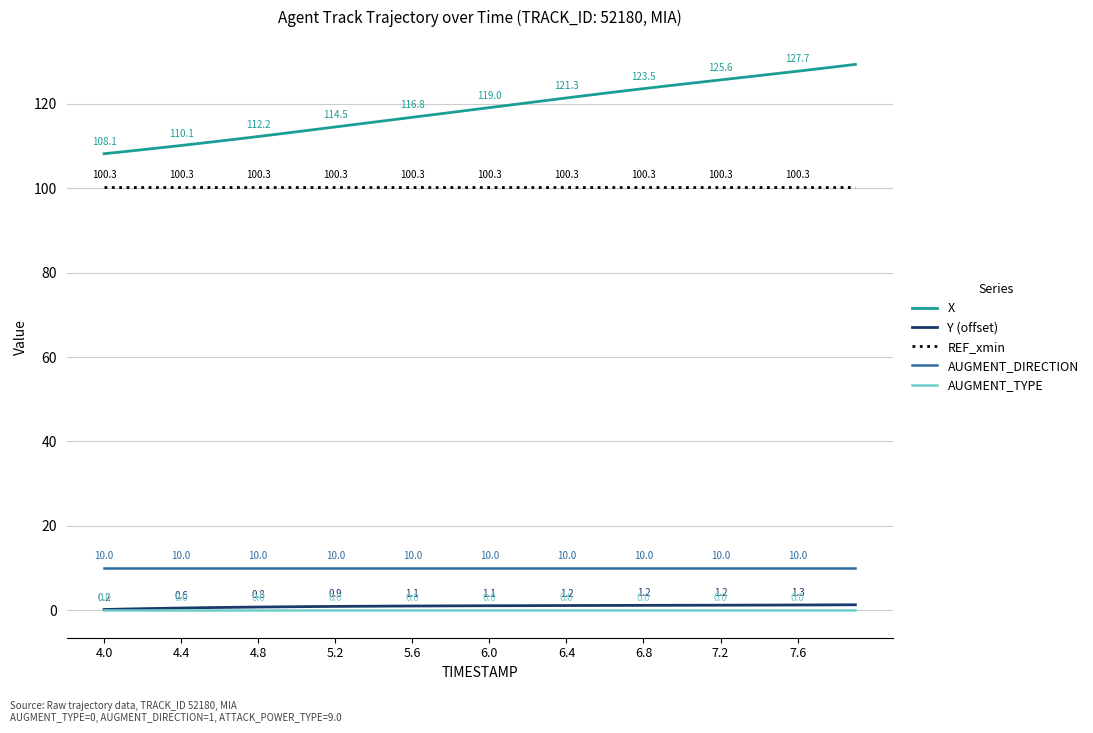

Which series has the largest total across all categories?

X